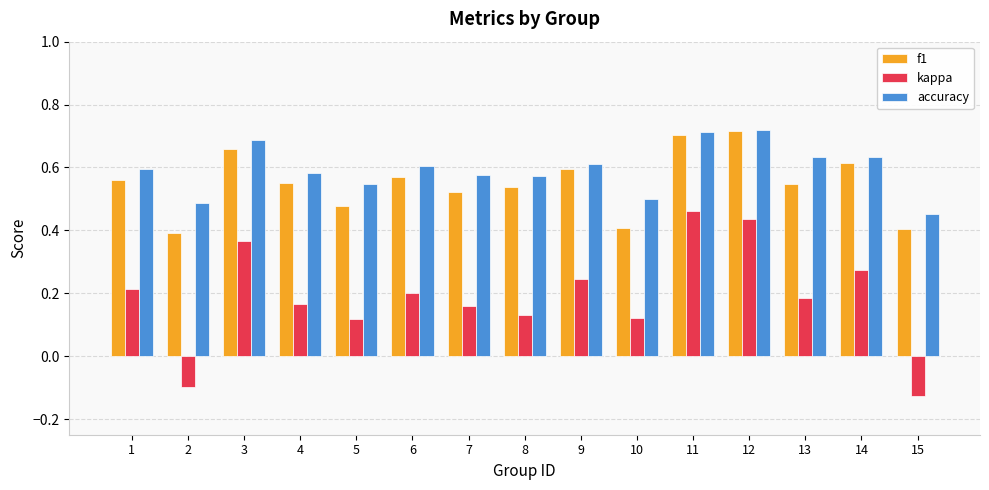

What is the sum of all f1 values?

8.3